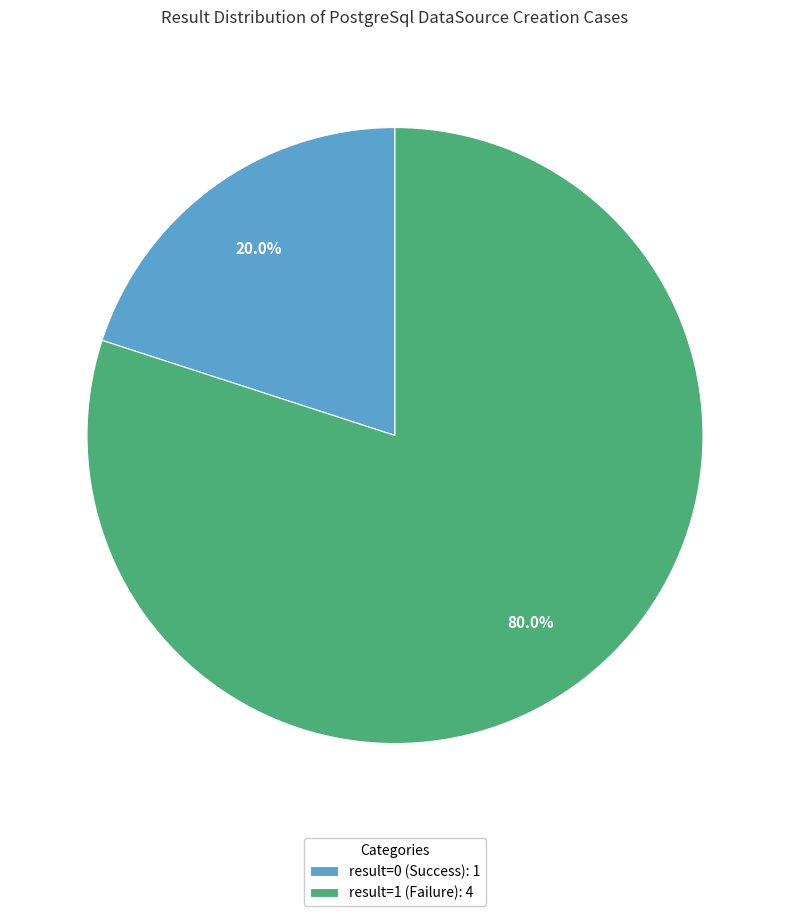

How many slices are in this pie chart?

2